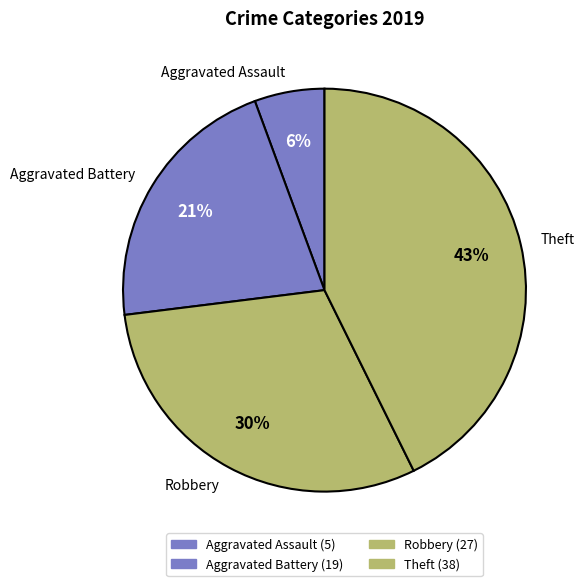

Count the number of slices in the pie.

4